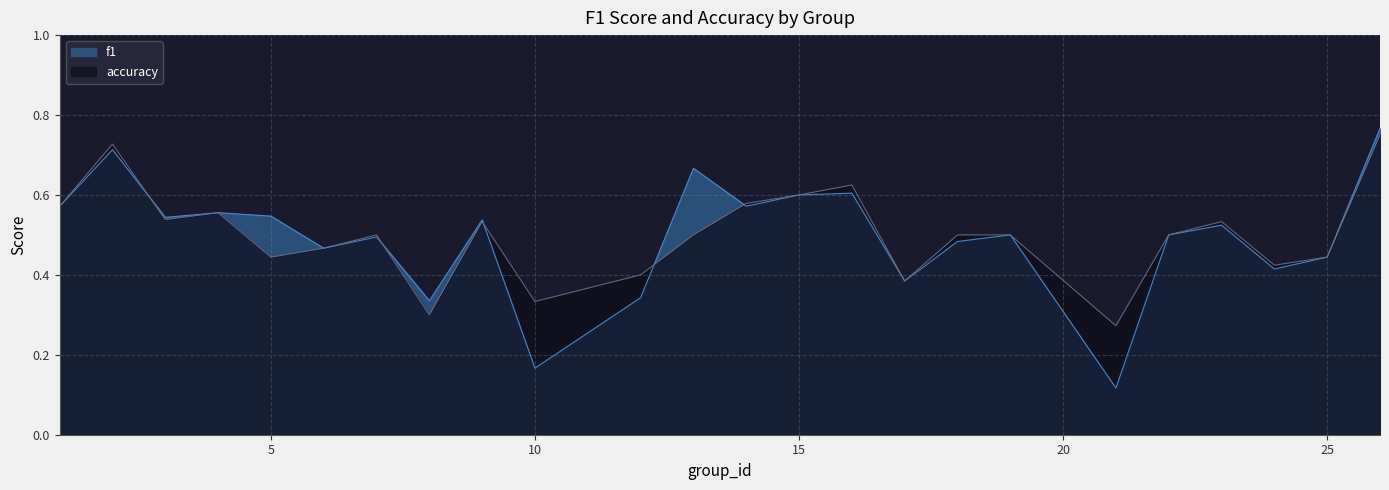

True or false: accuracy and f1 cross at least once.

True